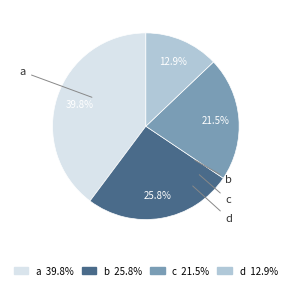

Combined, do d and c account for over 50%?

No